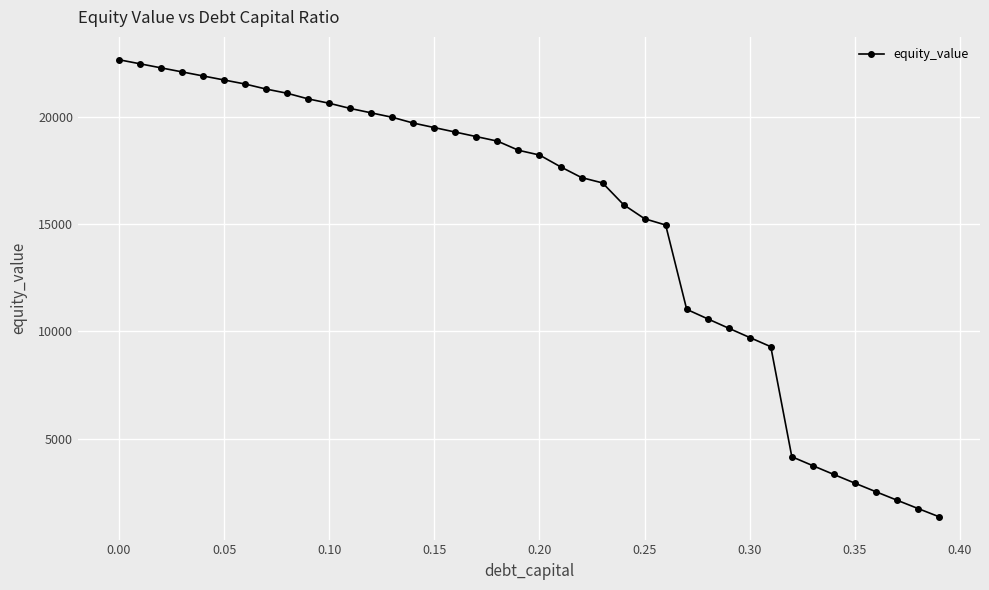

What is the value of the 38th point from the left?

2134.3